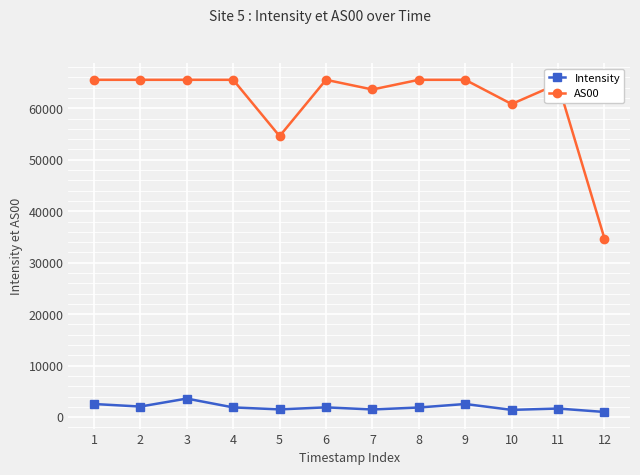

What is the difference between the maximum and minimum values in the Intensity series?

2603.9